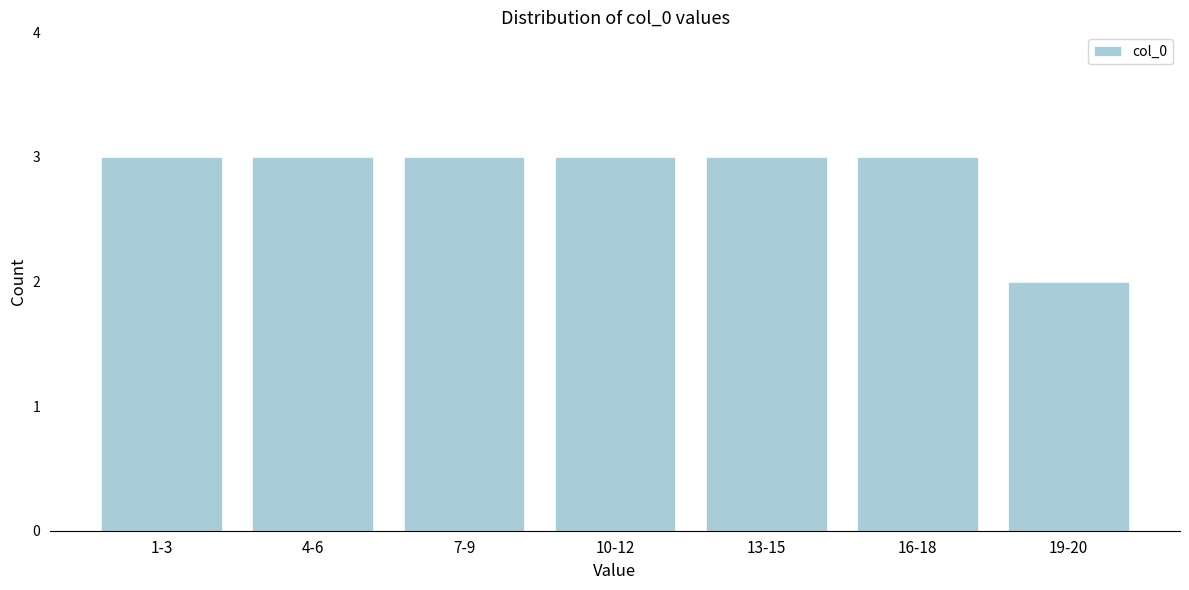

Reading left to right, list all the values displayed in this chart.

1-3=3	4-6=3	7-9=3	10-12=3	13-15=3	16-18=3	19-20=2